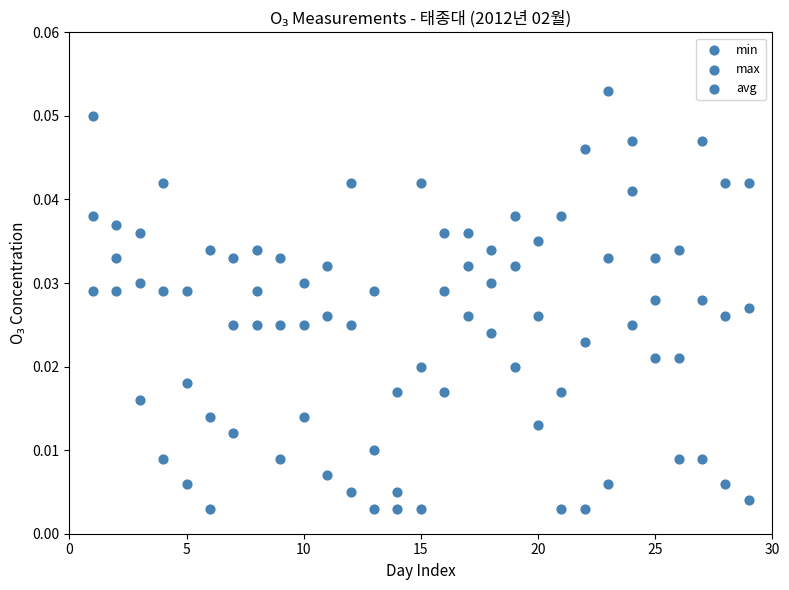

Count the number of points in this scatter plot.

87